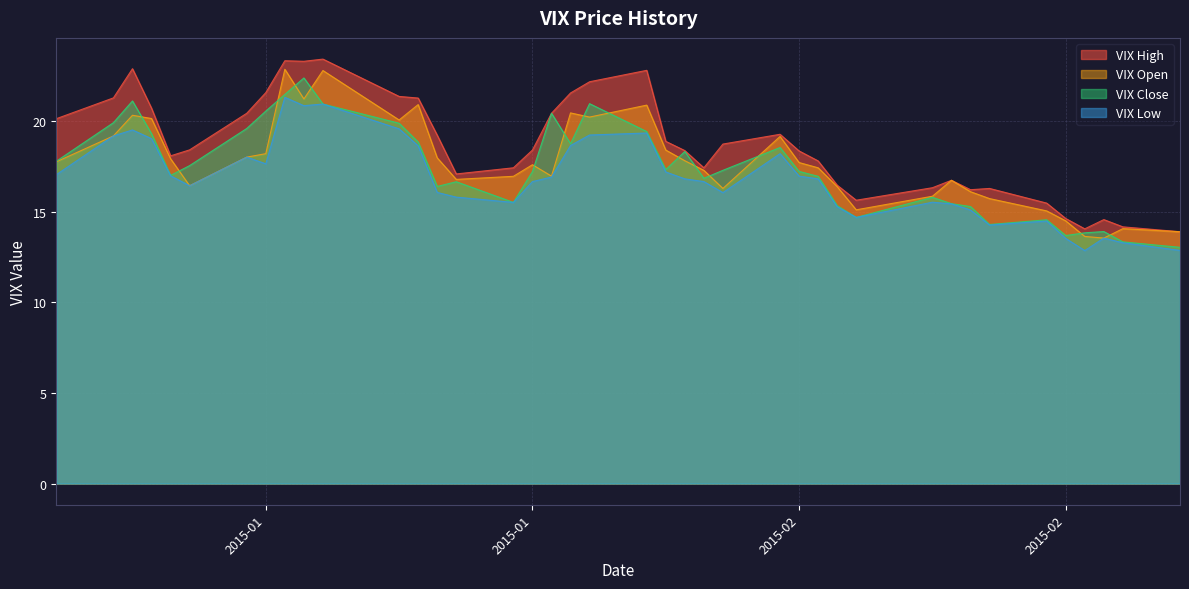

What is the difference between the highest and lowest values at 2015-01-26?

1.9